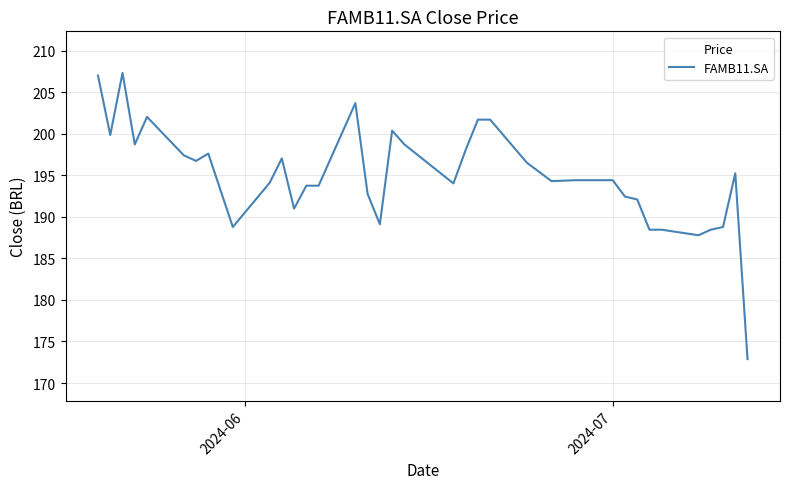

What is the smallest value displayed?

172.9